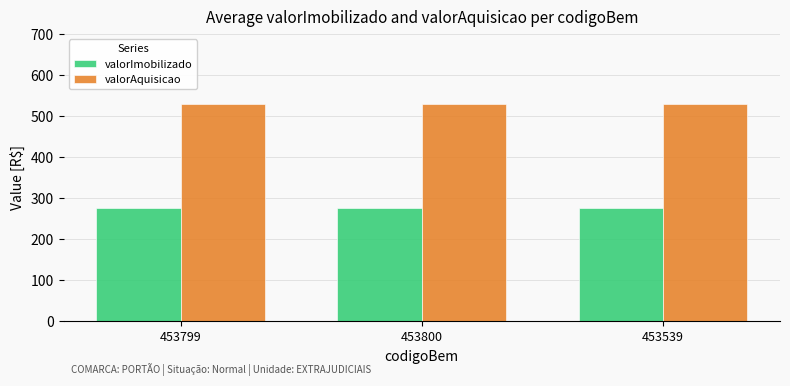

At how many categories does at least one series exceed 492?

3